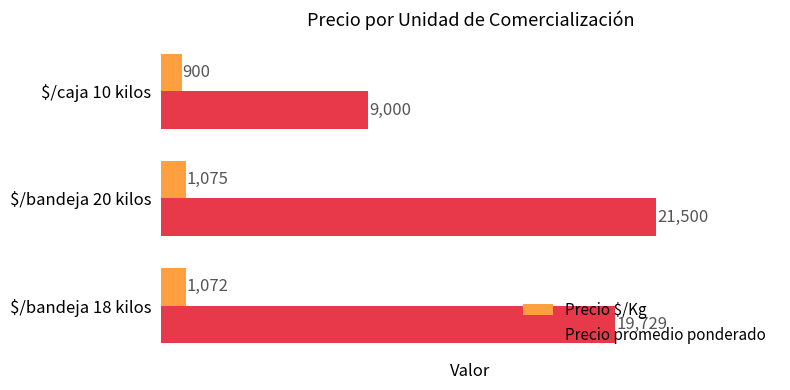

Which series has the largest range (max minus min)?

Precio promedio ponderado